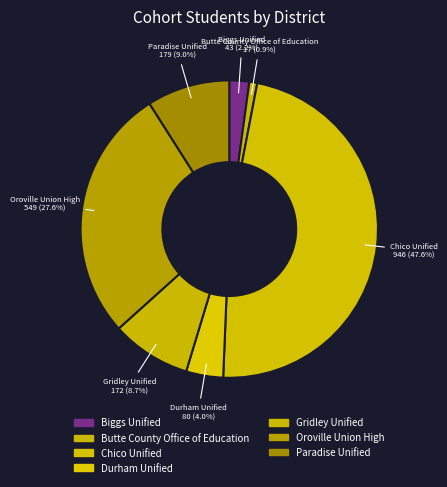

Rank the categories by value from highest to lowest.

Chico Unified, Oroville Union High, Paradise Unified, Gridley Unified, Durham Unified, Biggs Unified, Butte County Office of Education